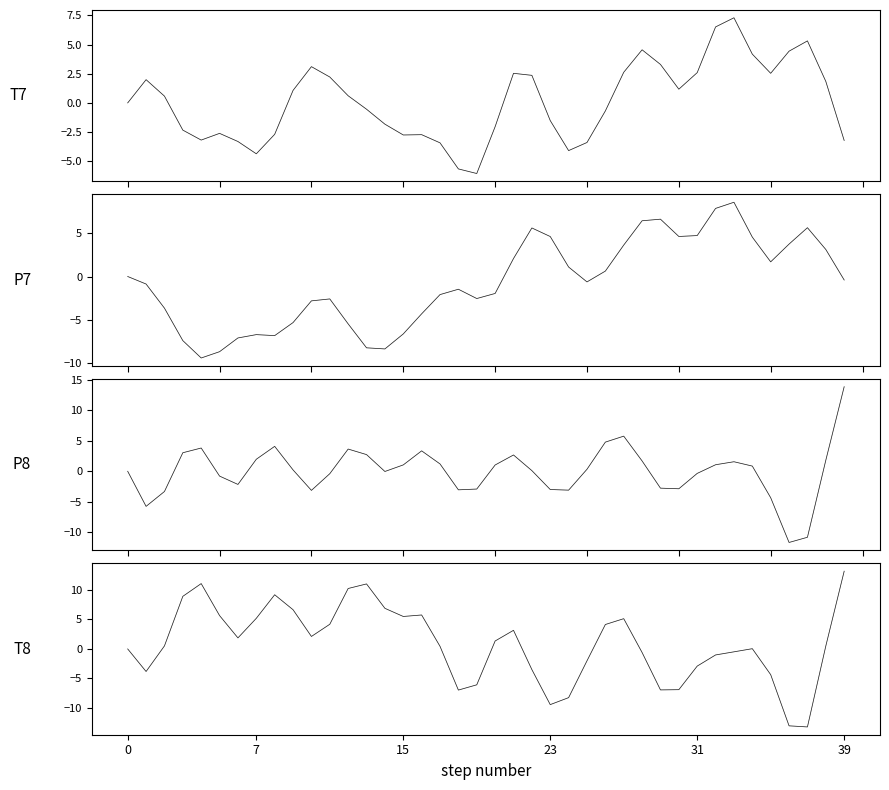

True or false: T7 and P8 cross at least once.

True